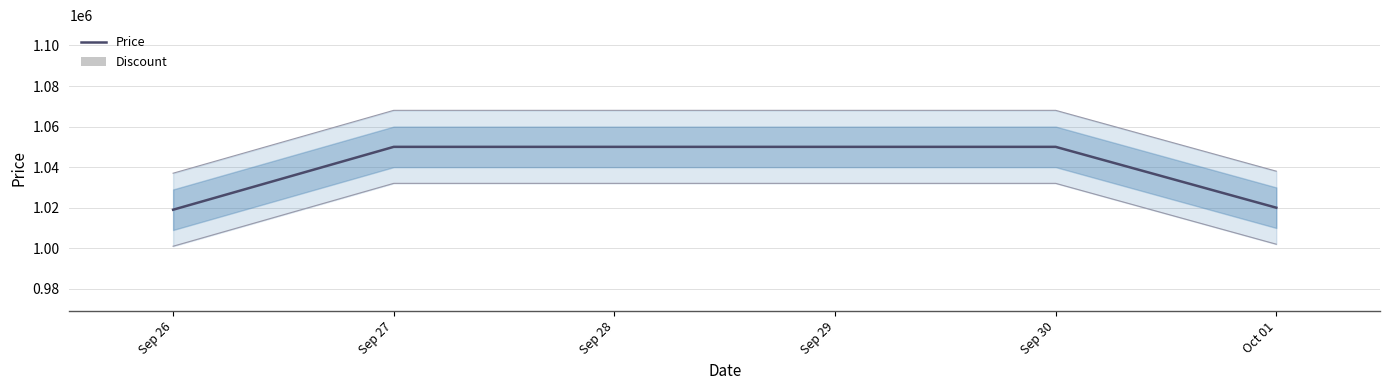

The value of Price at Sep 28 is 1600676. True or false?

False